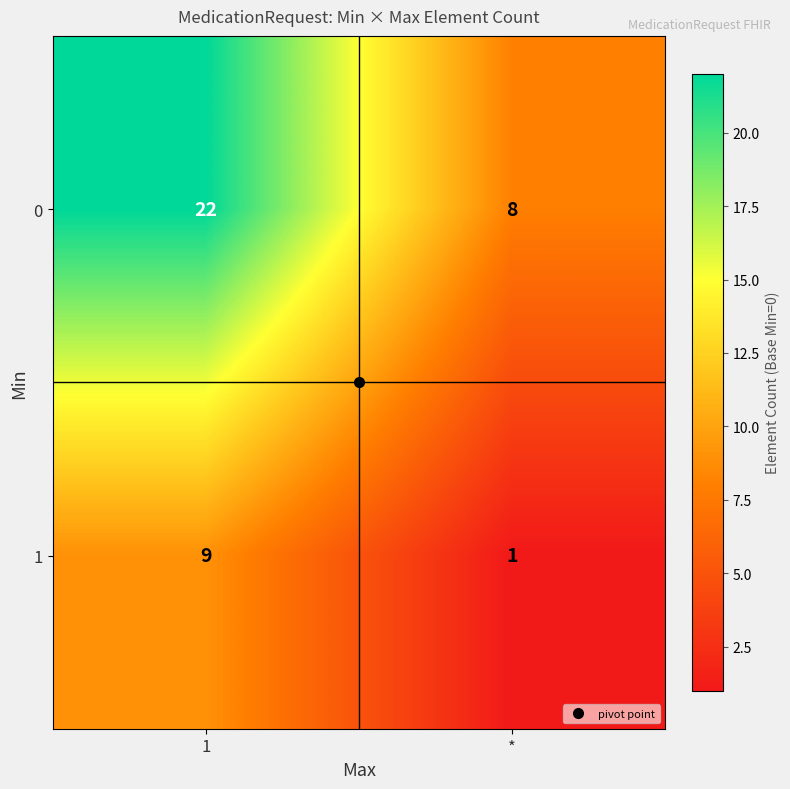

Which category has the lowest value in the 0 series?

*